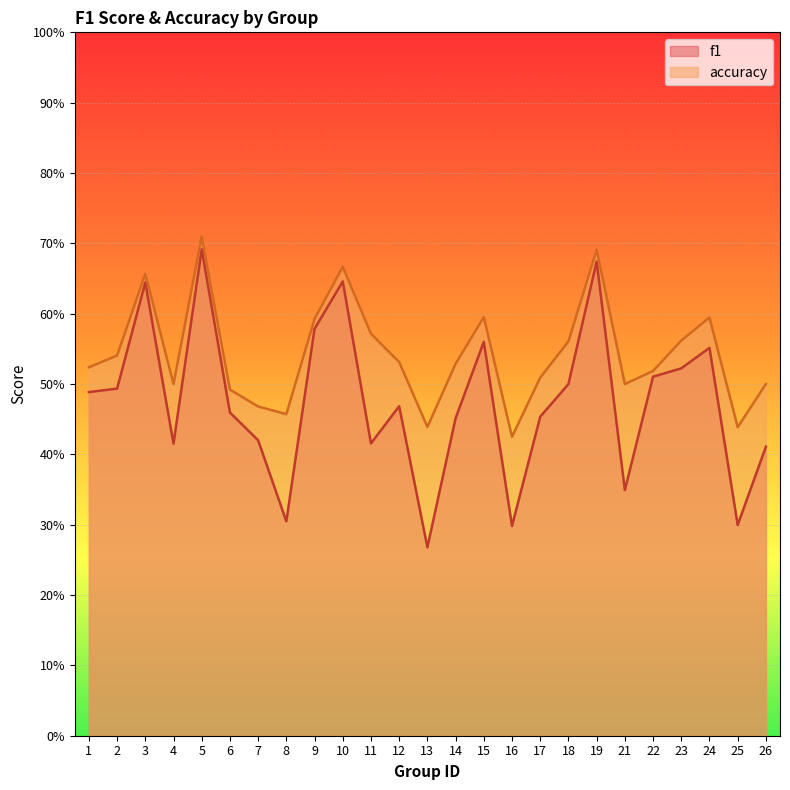

What is the value of the f1 point at the 5th from the left?

0.7